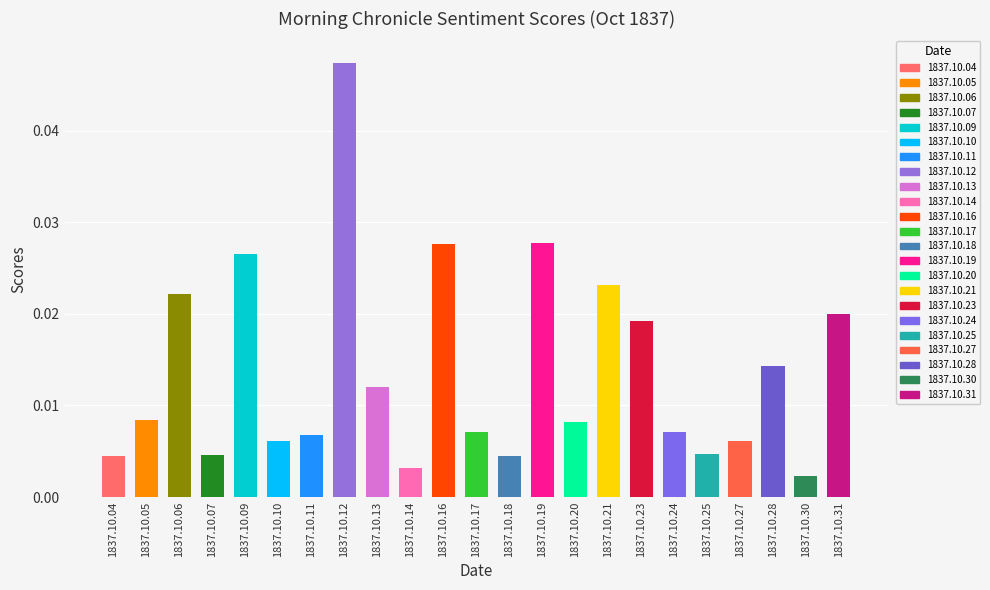

Which category has the highest value across all series?

1837.10.12